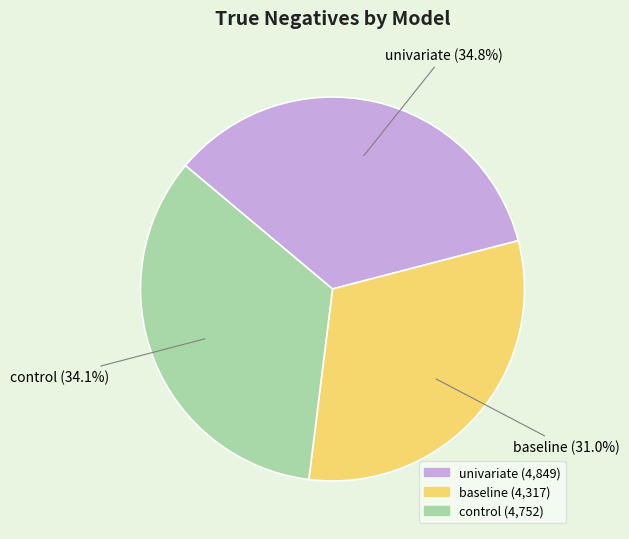

To the nearest percent, what is the difference between the control and univariate slice percentages?

1%